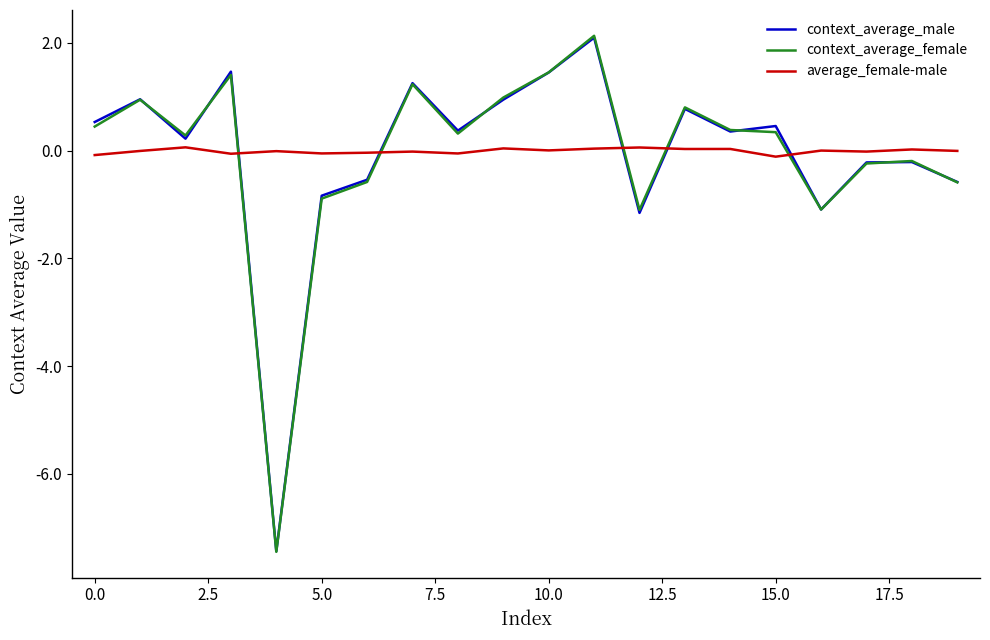

True or false: average_female-male and context_average_female cross at least once.

True